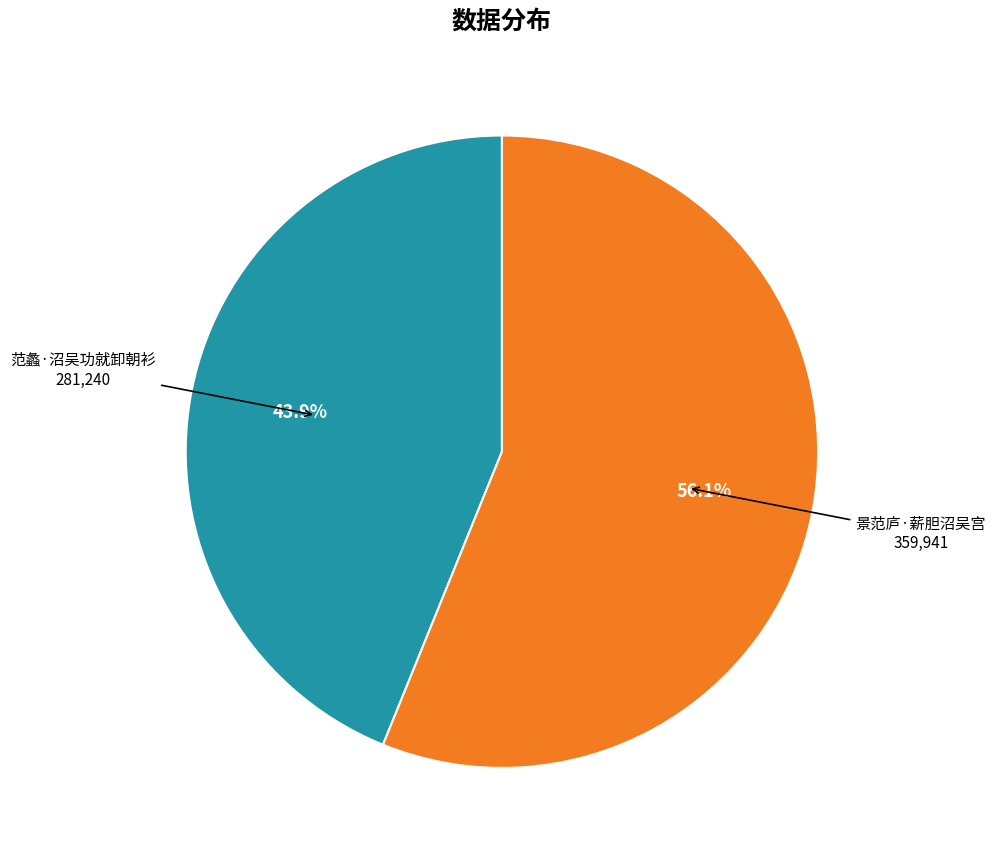

Which slice represents more than half of the pie?

景范庐·薪胆沼吴宫